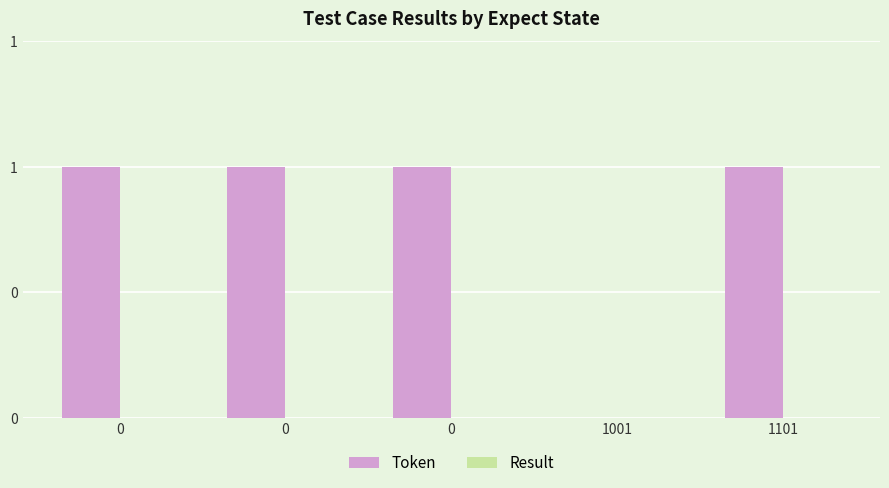

Are the bars horizontal?

No